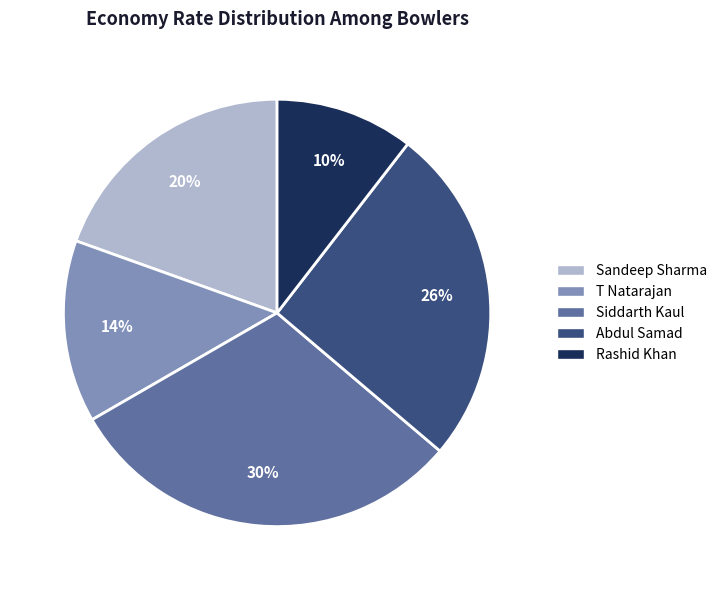

Which has a higher value, T Natarajan or Siddarth Kaul?

Siddarth Kaul